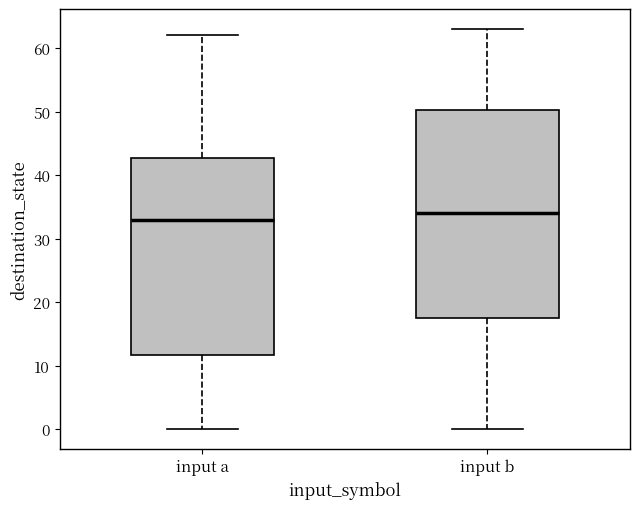

Reading left to right, transcribe this box plot: for each box, give where its median line is, the range the box spans, and where its two whiskers end, as read against the y-axis. The values are not printed on the chart, so give them approximately, as read against the axis.

input a: median 33, box 12 to 43, whiskers 0 to 62
input b: median 34, box 18 to 50, whiskers 0 to 63